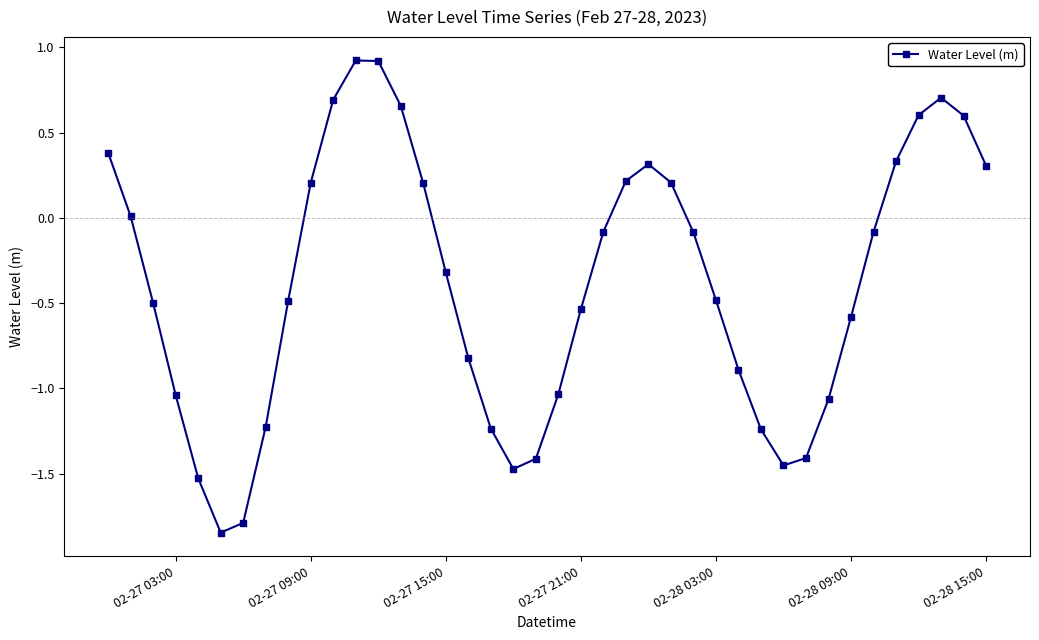

How many interior local peaks (higher than both neighbors) does the data have?

3